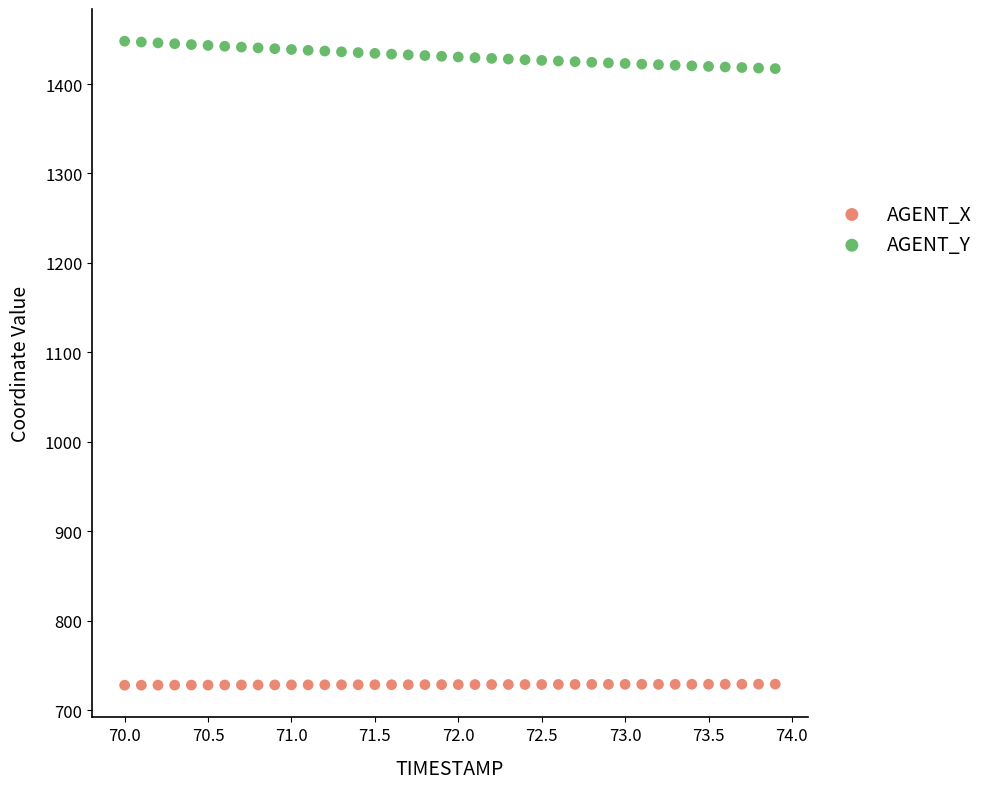

Which series contains the lowest Y value?

AGENT_X